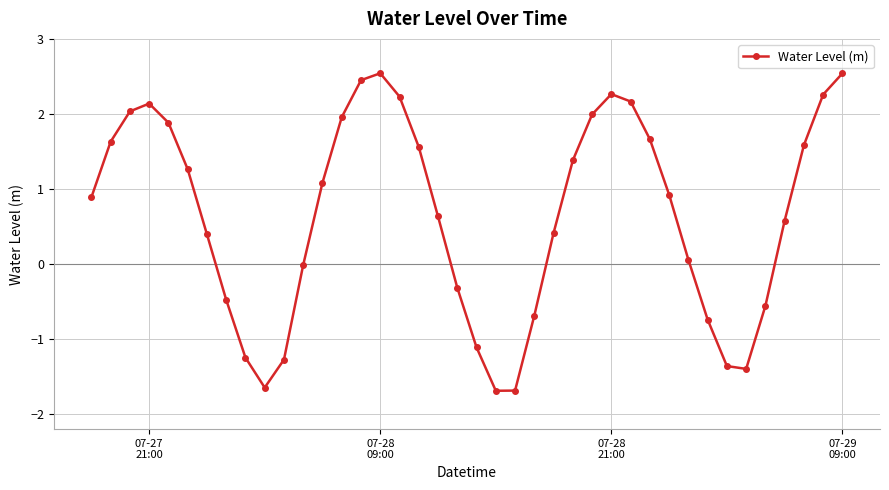

What is the maximum value shown in the chart?

2.5